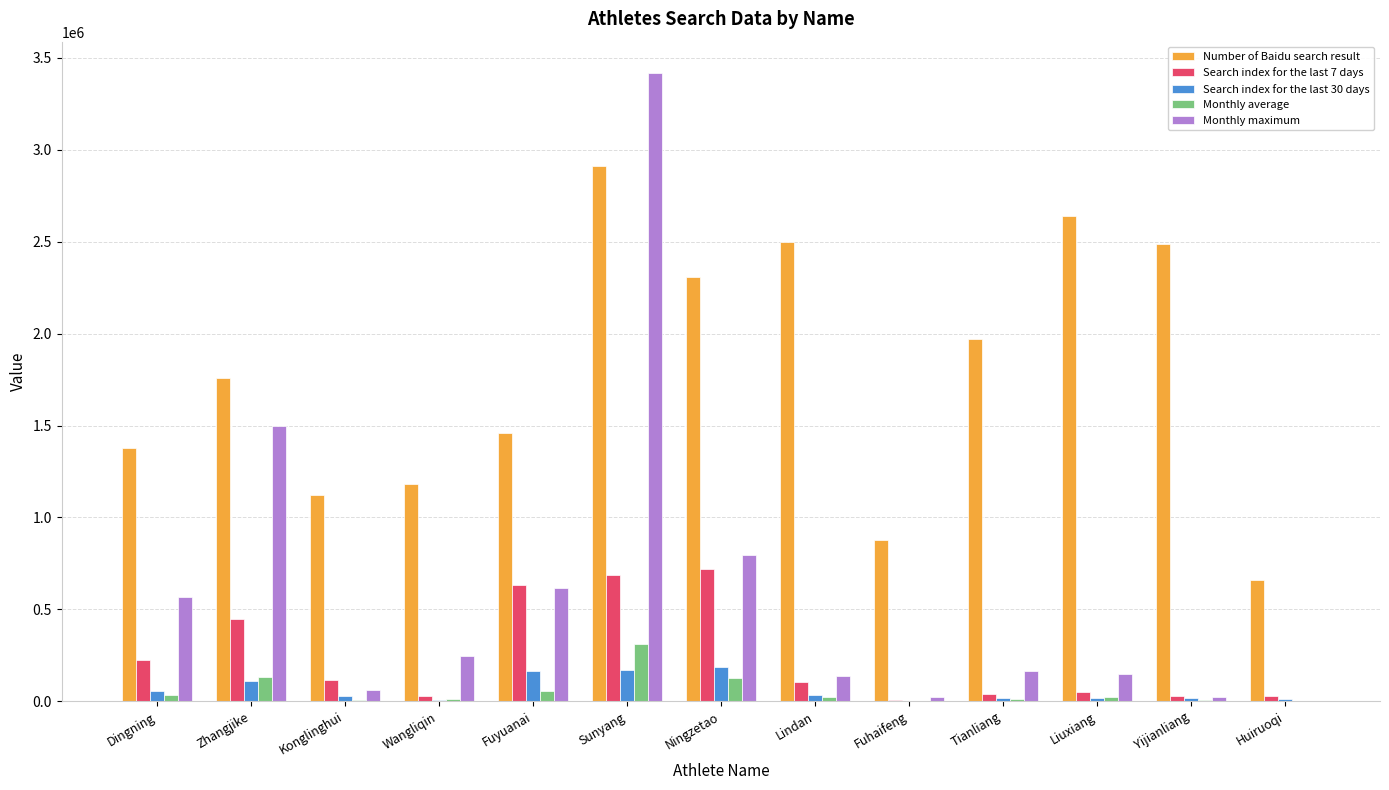

Between Wangliqin and Tianliang, which series saw the biggest shift?

Number of Baidu search result